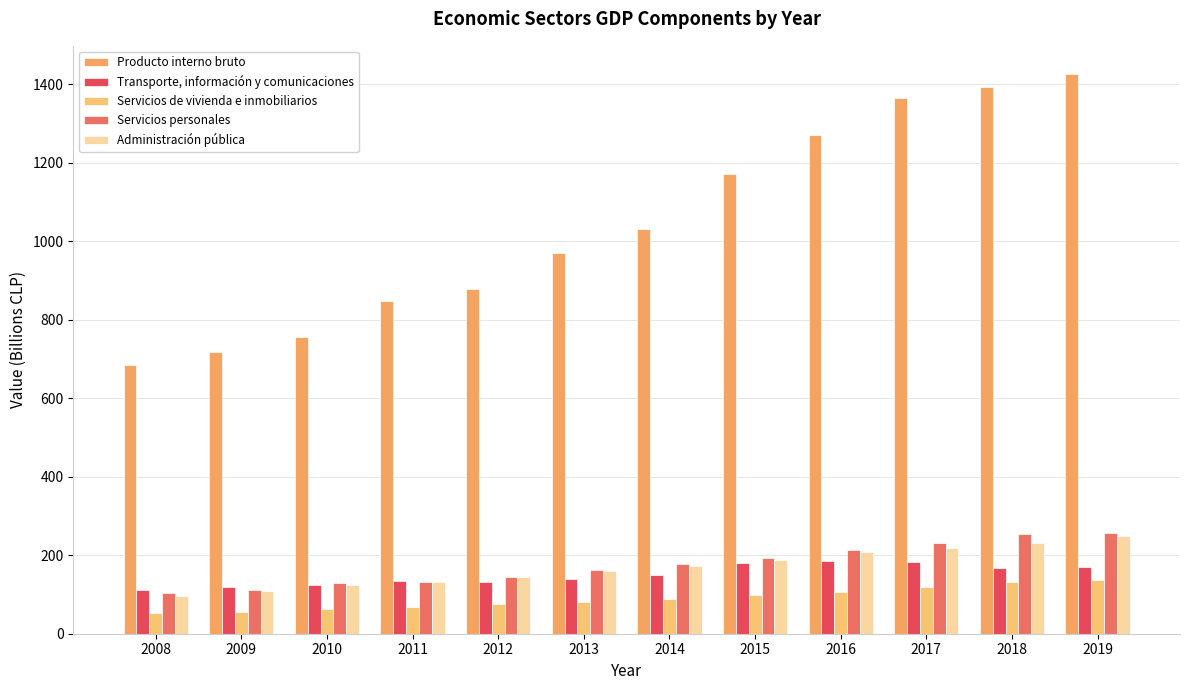

The value of Transporte, información y comunicaciones at 2018 is 167. True or false?

True